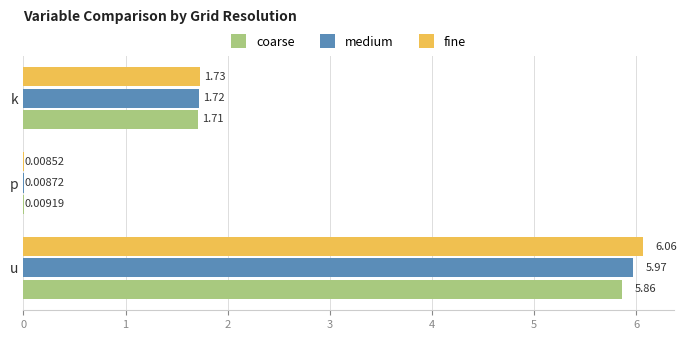

At which category does the chart reach its peak across all series?

u